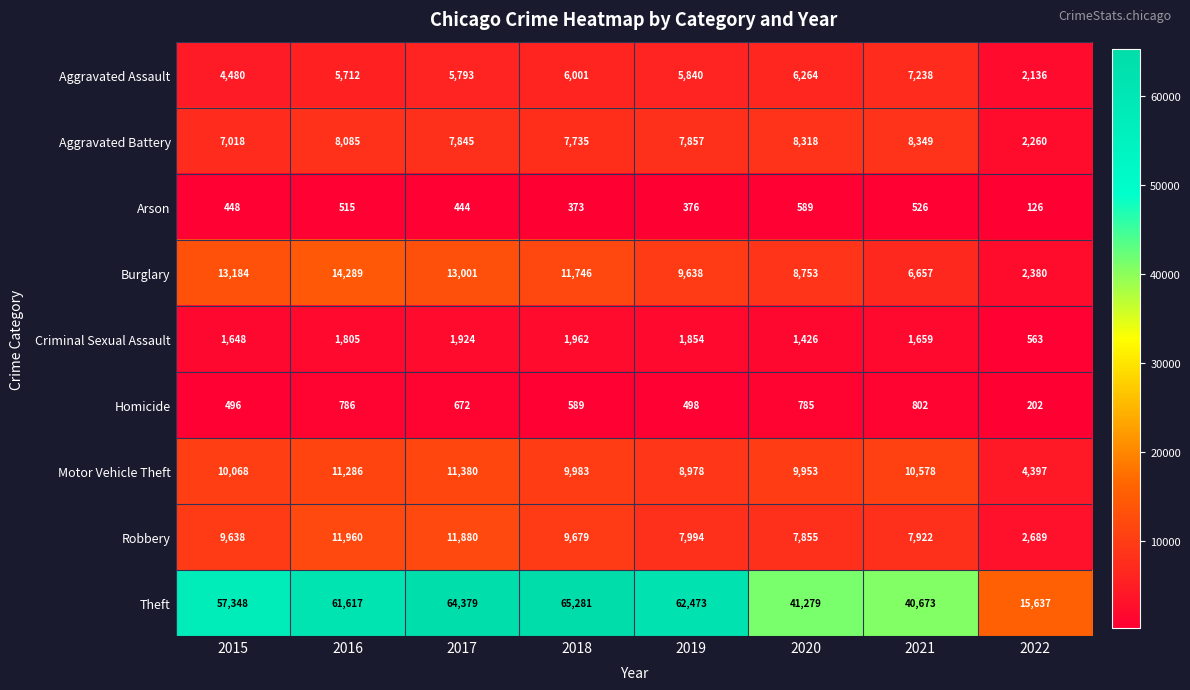

What is the spread (max minus min) of values at 2016?

61102